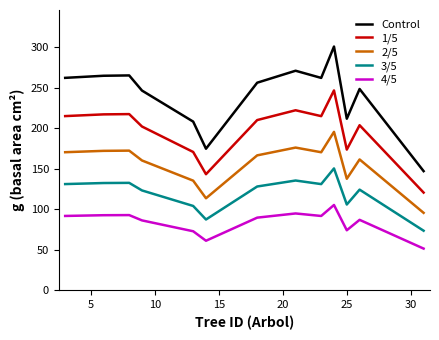

True or false: 2/5 and 4/5 intersect in this chart.

False